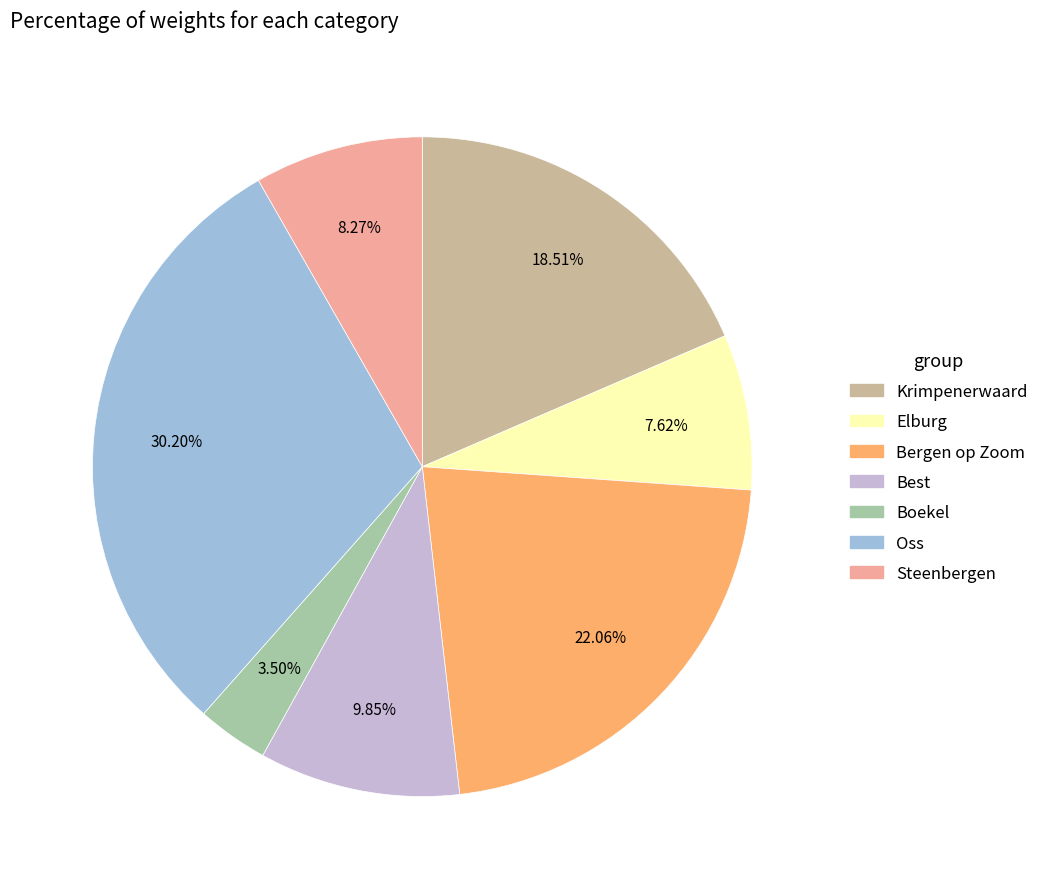

What portion of the pie excludes Krimpenerwaard?

81.5%